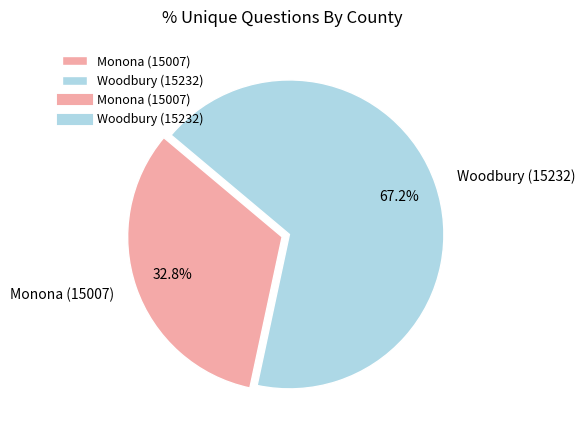

To the nearest percent, what is the difference between the largest and smallest slice percentages?

34%